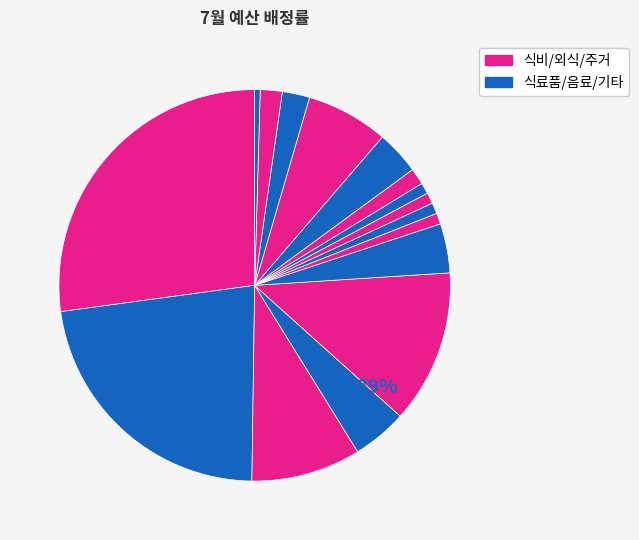

Count the number of slices in the pie.

16